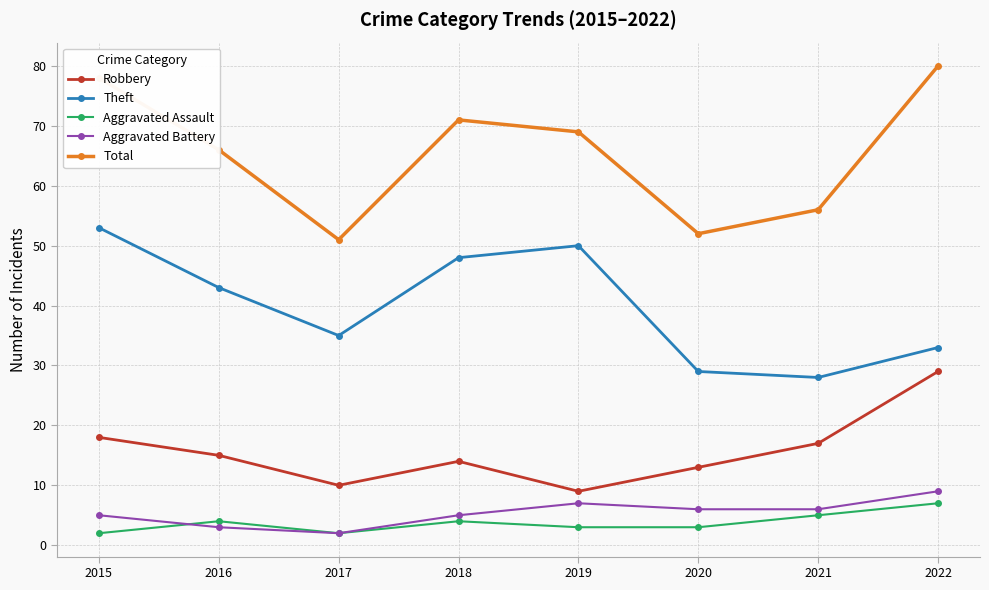

Reading left to right, what are all the values shown in this chart?

Robbery: 18	15	10	14	9	13	17	29
Theft: 53	43	35	48	50	29	28	33
Aggravated Assault: 2	4	2	4	3	3	5	7
Aggravated Battery: 5	3	2	5	7	6	6	9
Total: 78	66	51	71	69	52	56	80